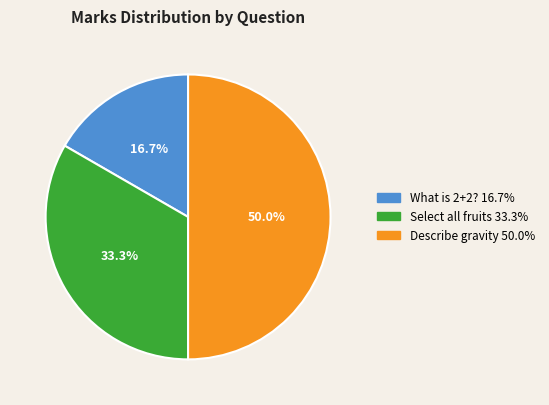

The What is 2+2? slice represents 24% of the pie. True or false?

False